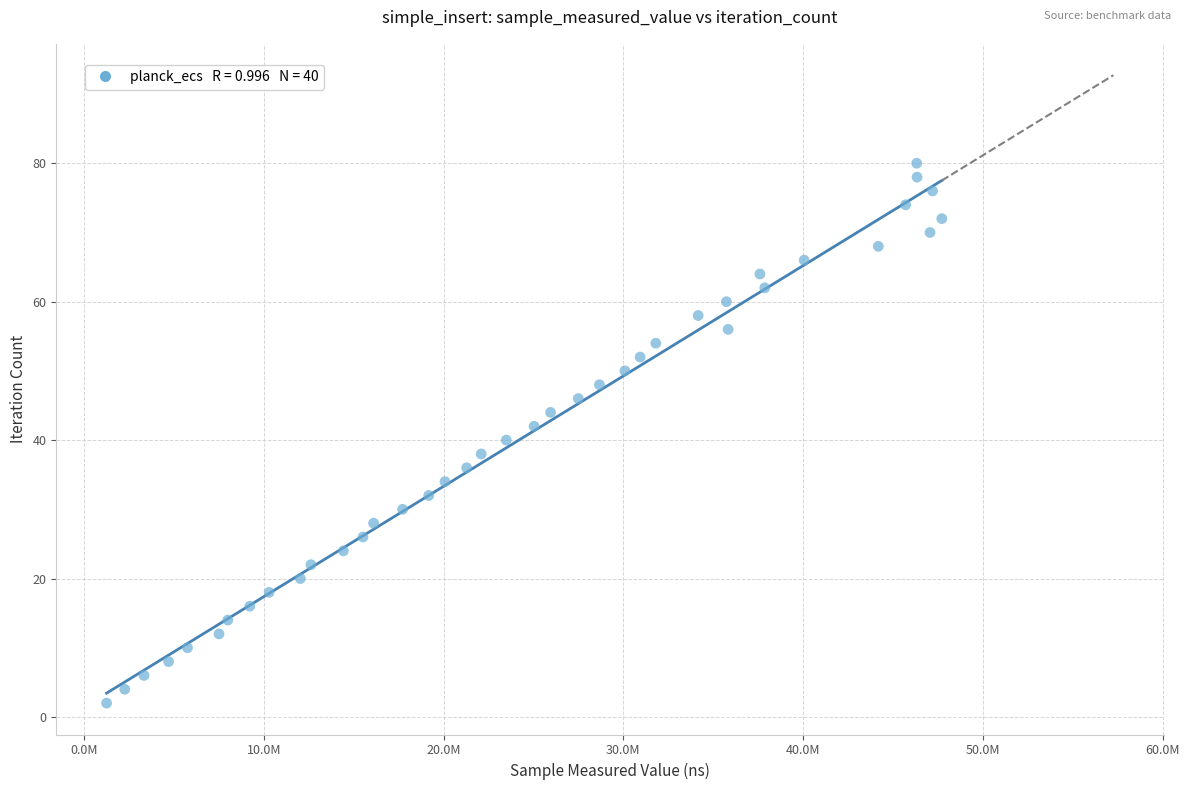

What is the range of Y values (max minus min)?

78